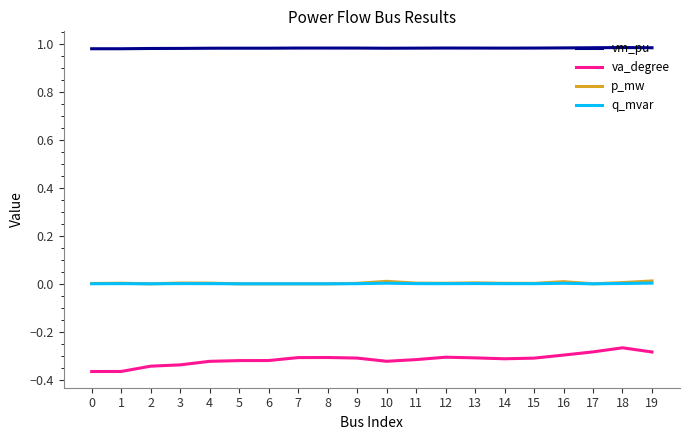

True or false: p_mw and vm_pu intersect in this chart.

False